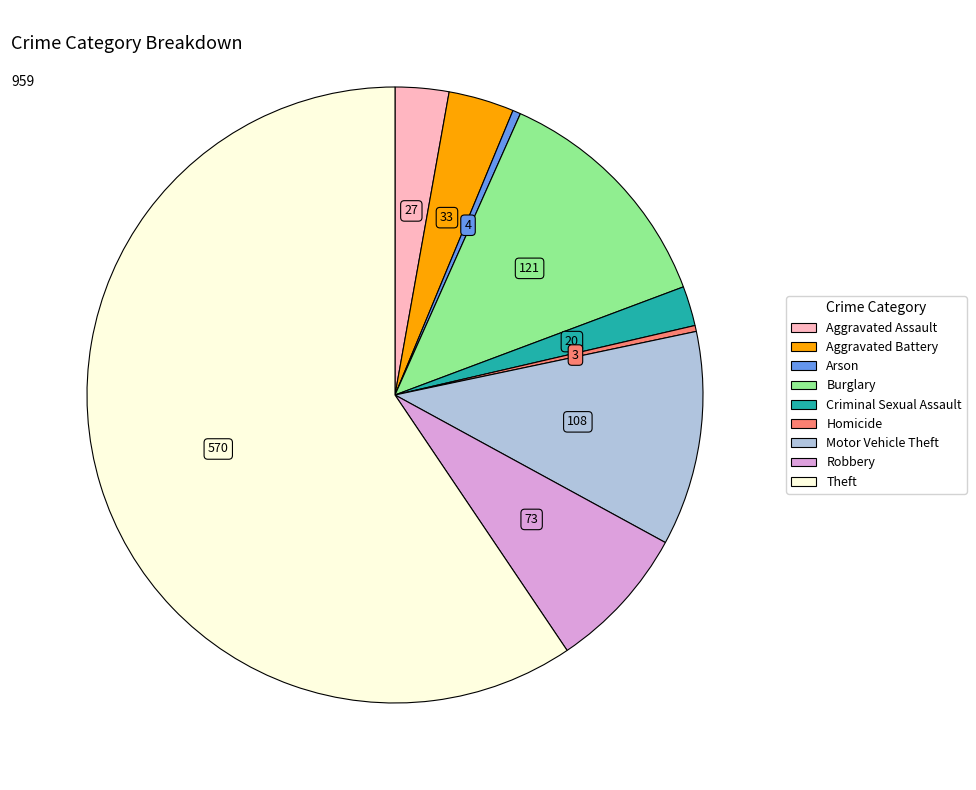

How many slices are in this pie chart?

9